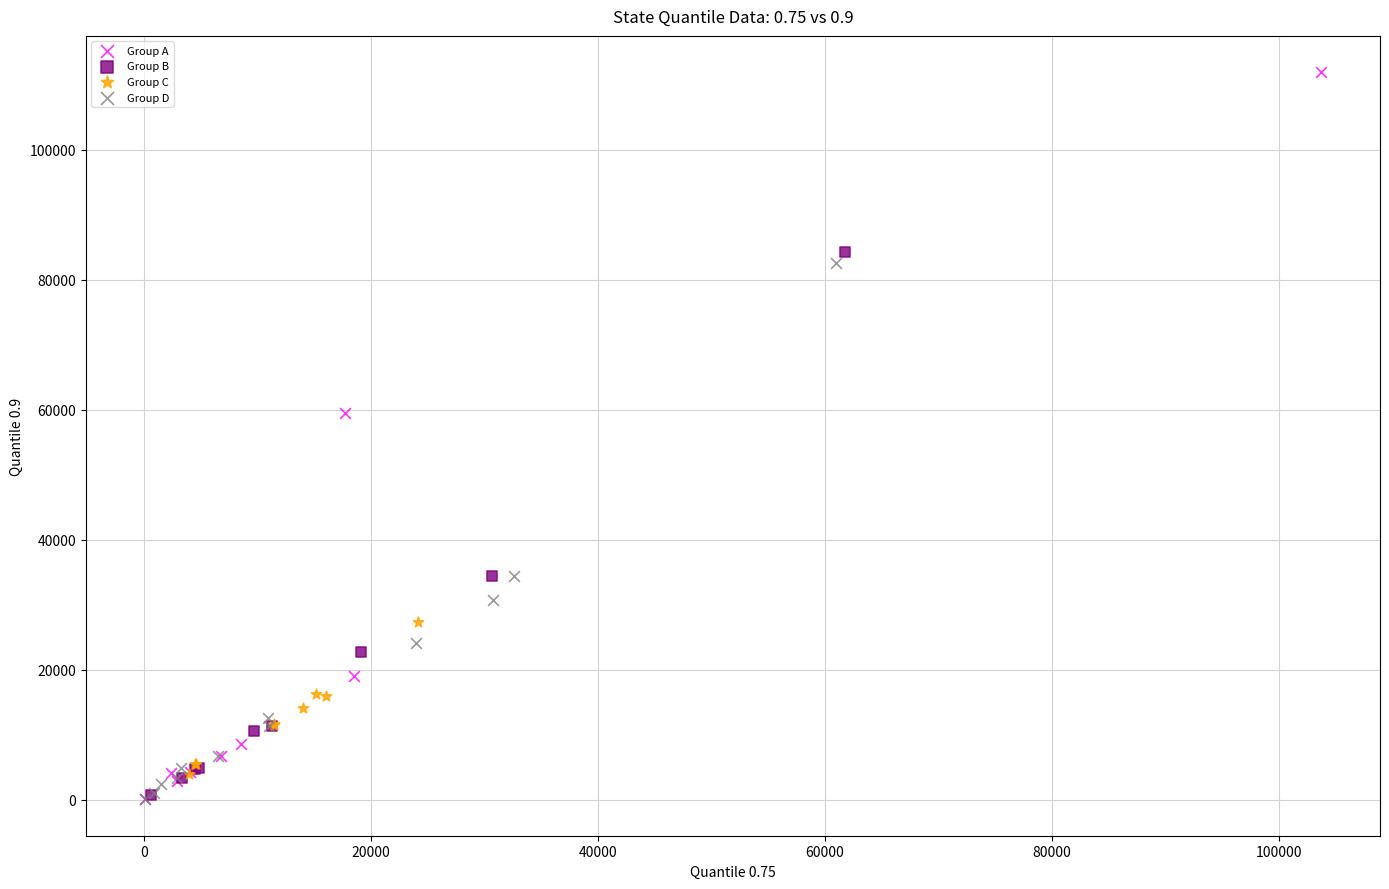

Which series reaches the maximum Y coordinate?

Group A